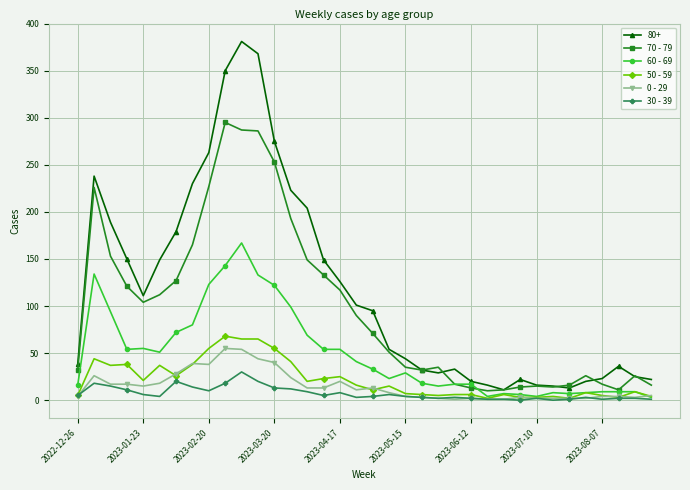

Which series has the largest total across all categories?

80+